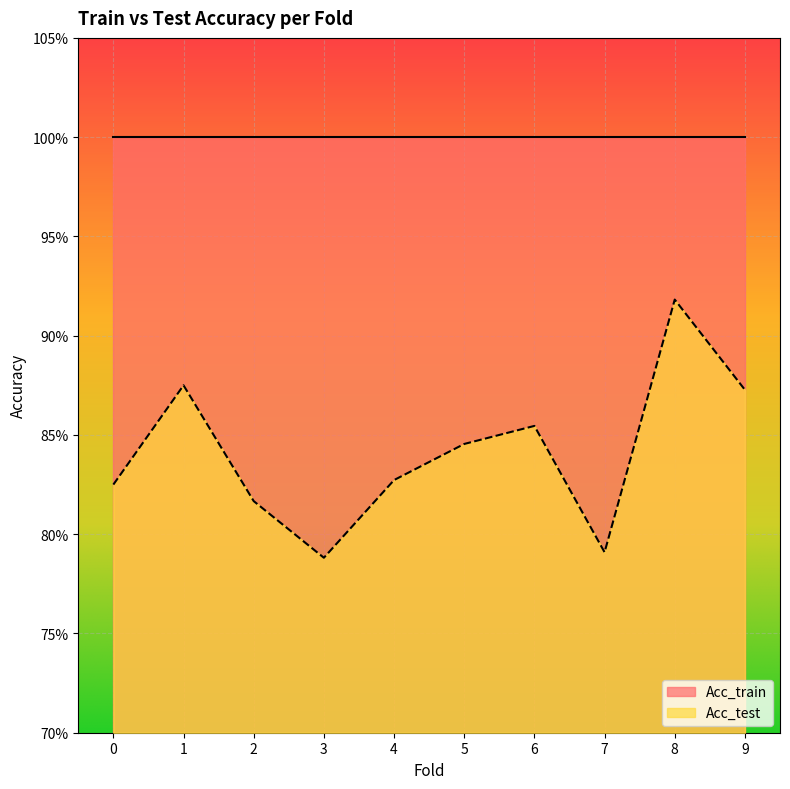

Reading left to right, transcribe all the data shown in this chart.

0=0.8	1=0.9	2=0.8	3=0.8	4=0.8	5=0.8	6=0.9	7=0.8	8=0.9	9=0.9